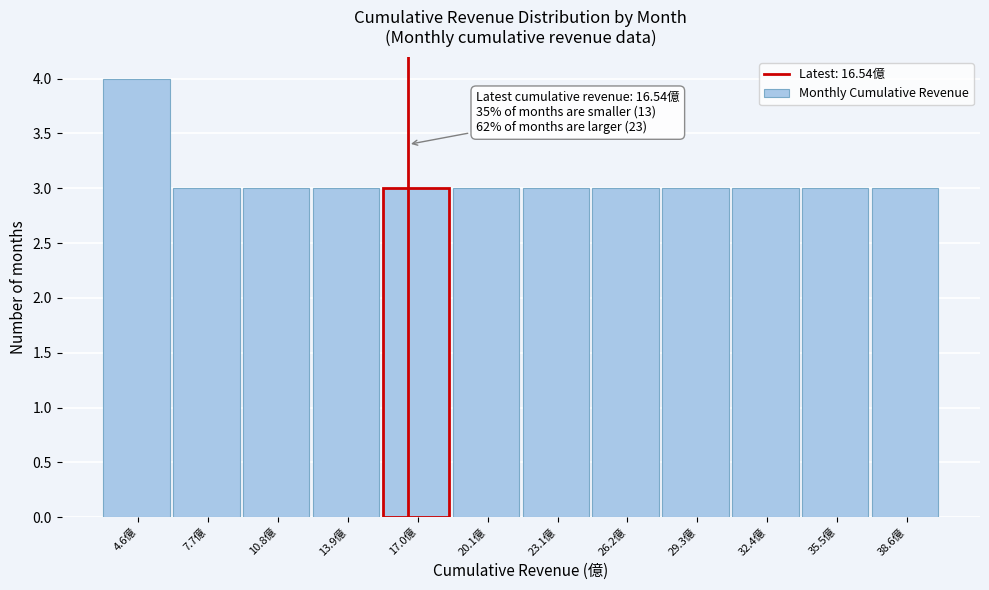

Over which range of the x-axis is the bar tallest?

3.0 to 6.0